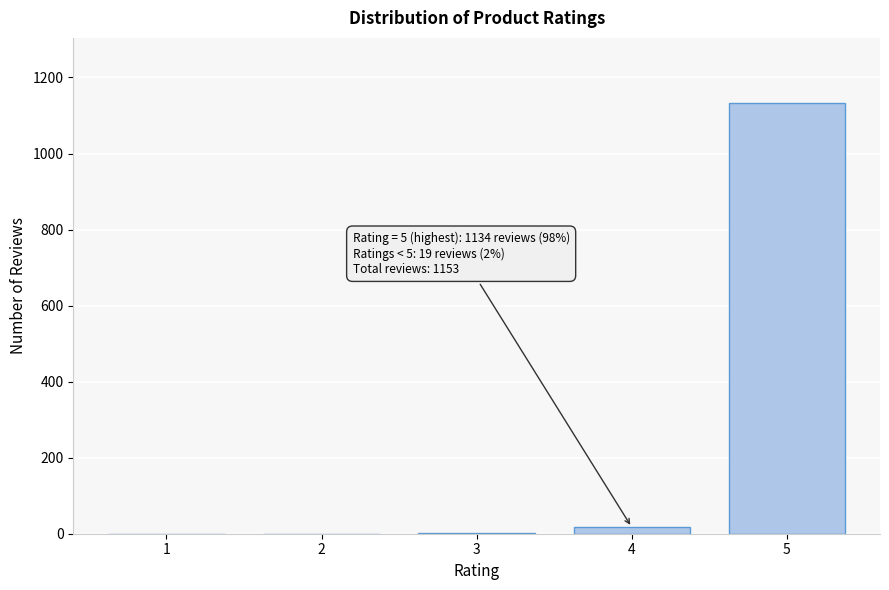

What is the change in value from 2 to 5?

+1134